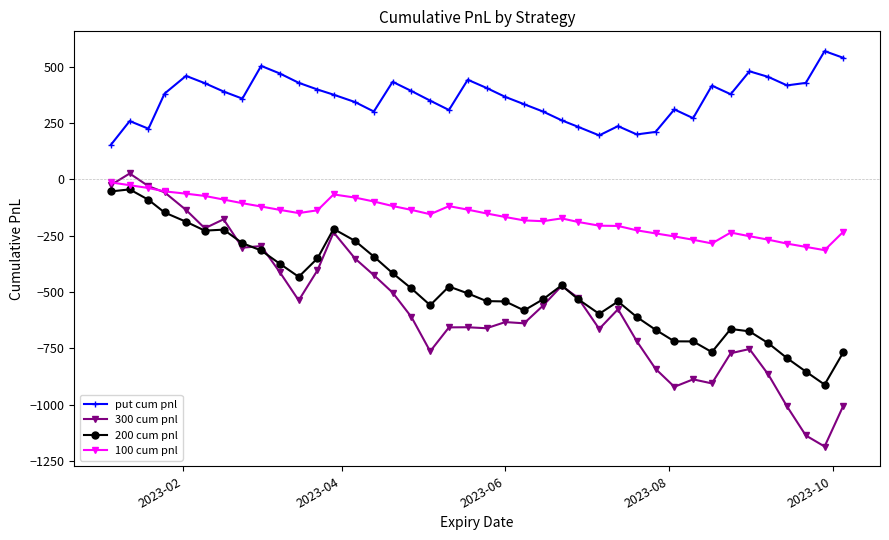

What is the value of the 100 cum pnl point at the 29th from the left?

-226.2